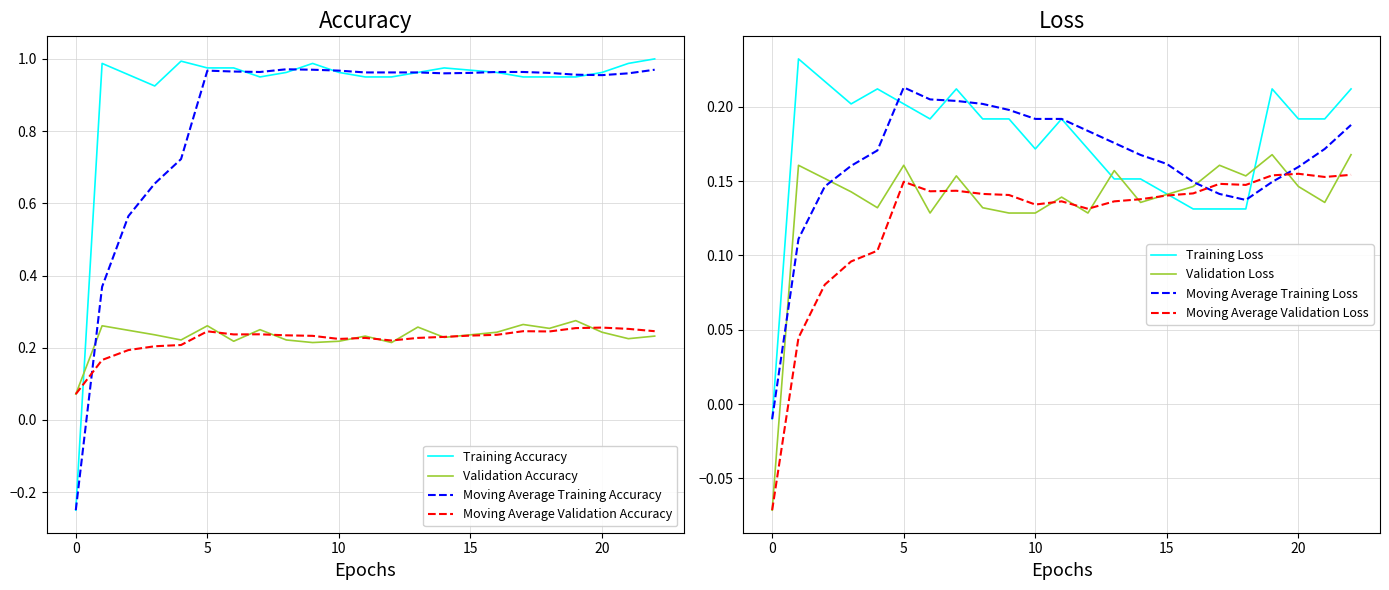

How many times do Moving Average Validation Accuracy and Training Accuracy cross each other?

1